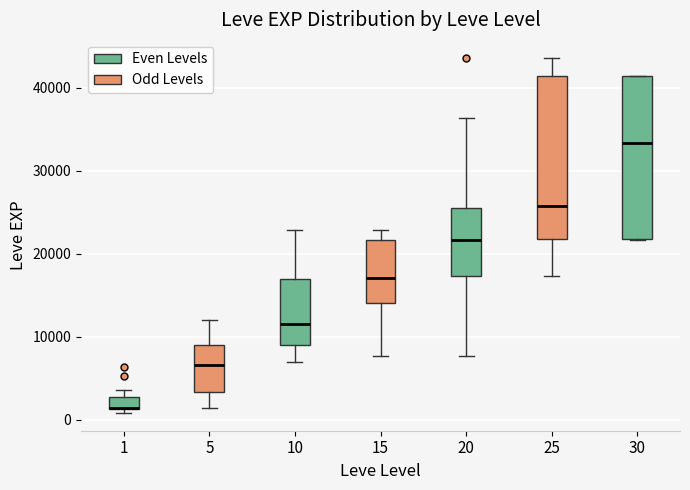

Reading left to right, transcribe this box plot: for each box, give where its median line is, the range the box spans, and where its two whiskers end, as read against the y-axis. The values are not printed on the chart, so give them approximately, as read against the axis.

1: median 1000 (drawn on the box's lower edge), box 1000 to 3000, whiskers 1000 (just below the box's lower edge) to 4000
5: median 7000, box 3000 to 9000, whiskers 1000 to 12000
10: median 12000, box 9000 to 17000, whiskers 7000 to 23000
15: median 17000, box 14000 to 22000, whiskers 8000 to 23000
20: median 22000, box 17000 to 25000, whiskers 8000 to 36000
25: median 26000, box 22000 to 41000, whiskers 17000 to 44000
30: median 33000, box 22000 to 41000, whiskers 22000 to 41000